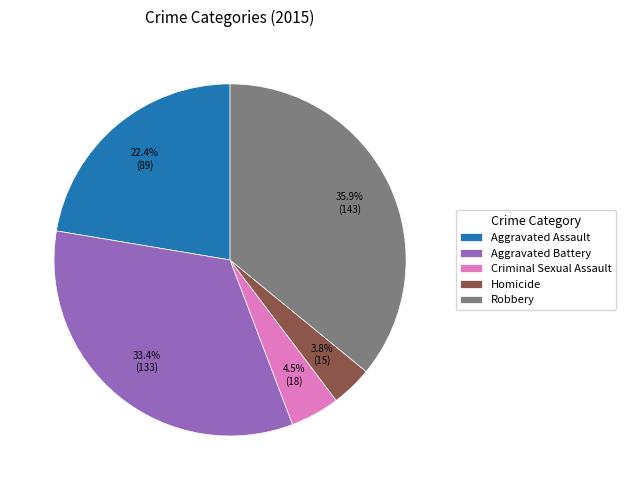

To the nearest percent, what is the combined percentage of Criminal Sexual Assault and Robbery?

40%